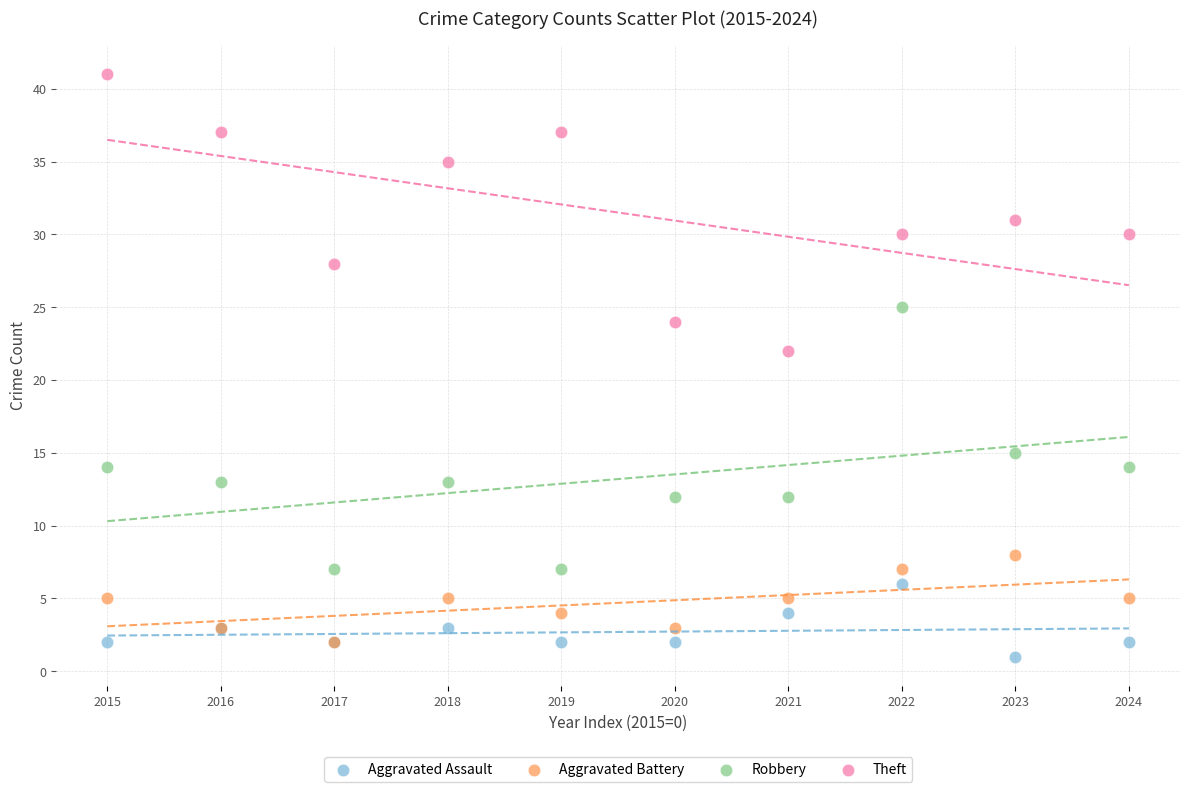

Across all series, what Y value is closest to 21?

22